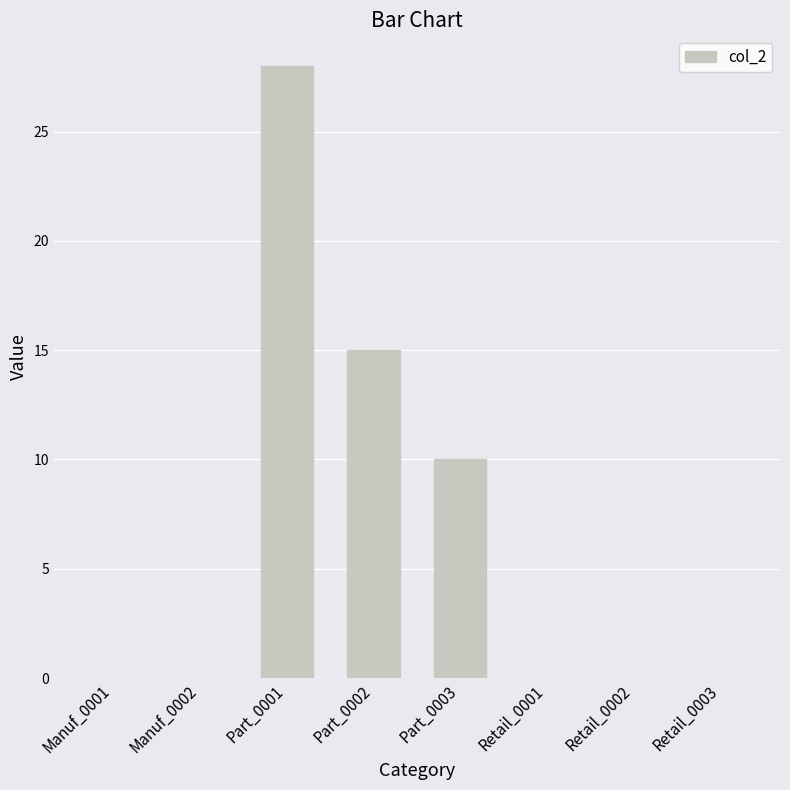

Reading right to left, extract all data points from this chart.

0	0	0	10	15	28	0	0